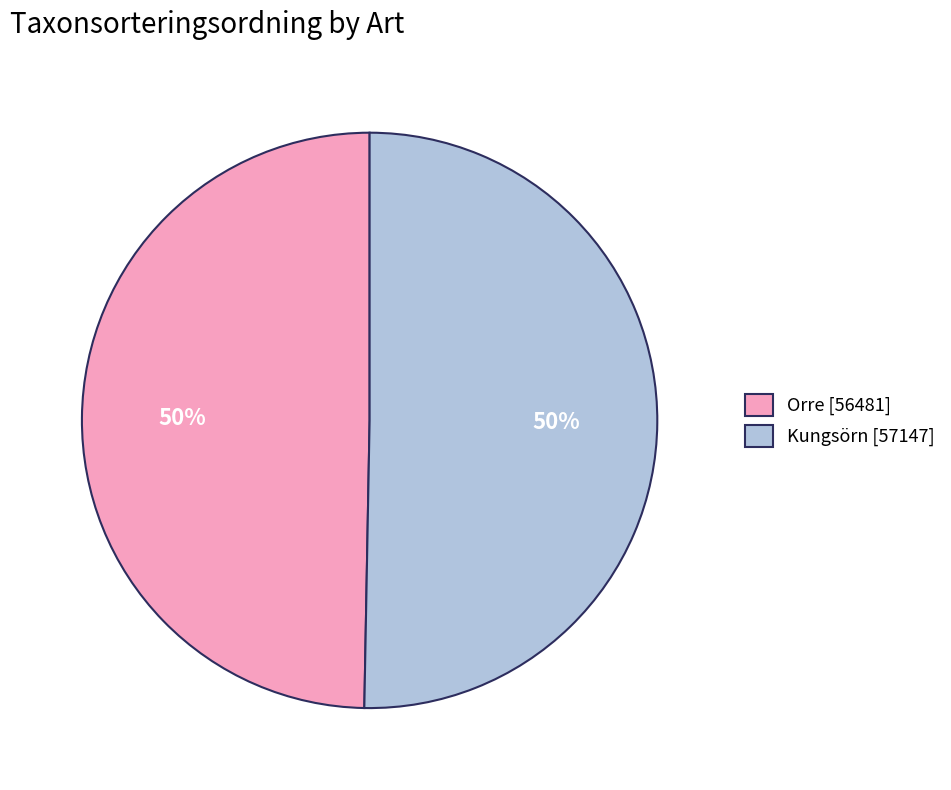

To the nearest percent, what is the combined percentage of Orre [56481] and Kungsörn [57147]?

100%